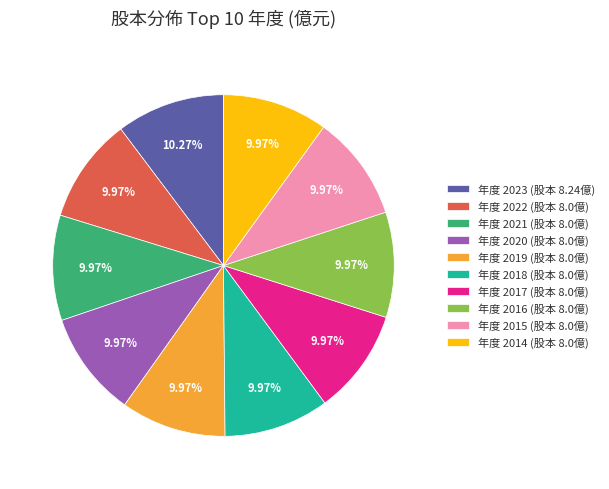

Does 年度 2022 (股本 8.0億) represent more than half of the total?

No